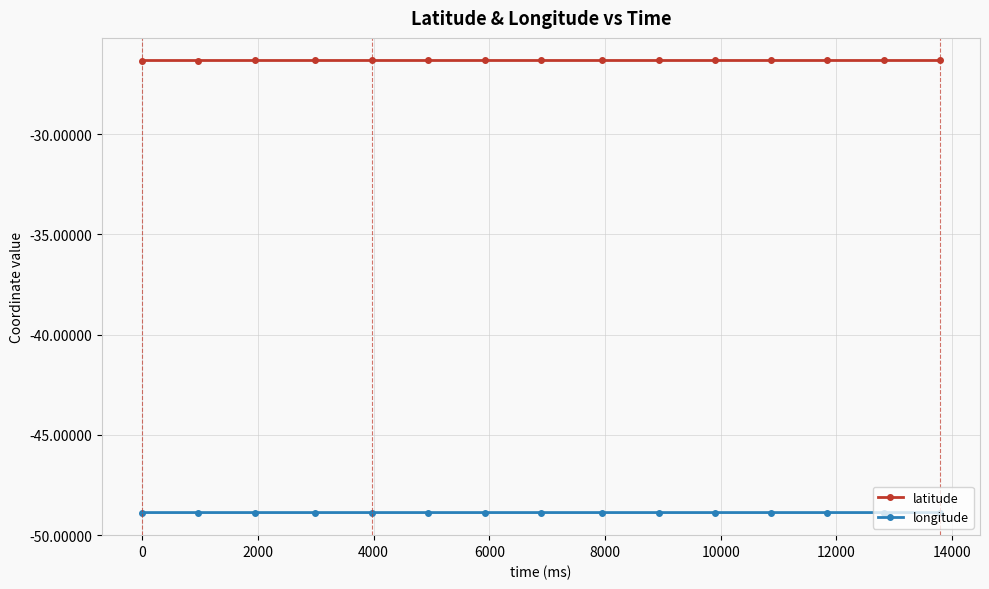

What is the value of the latitude point at the 5th from the left?

-26.3